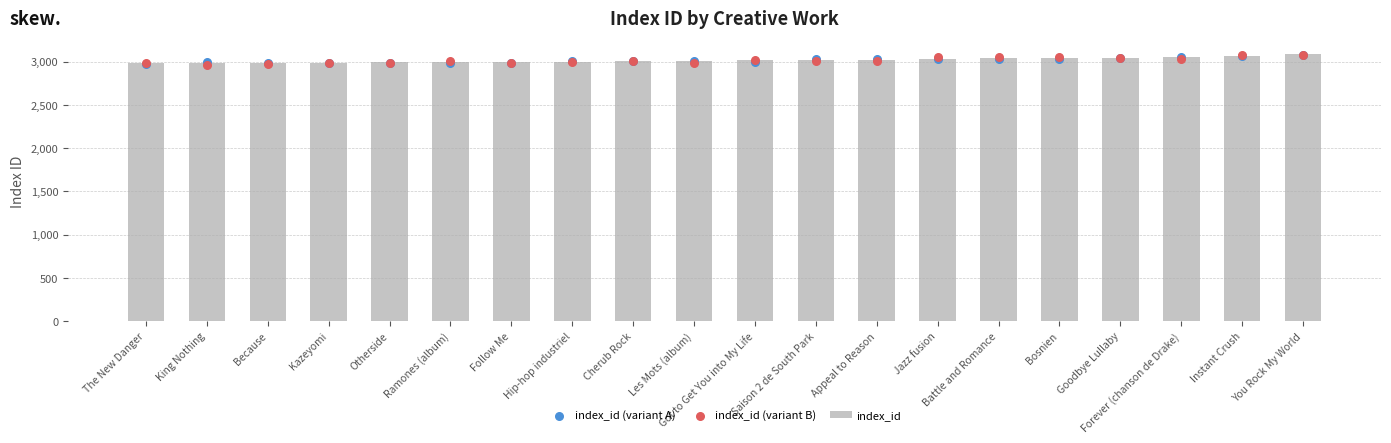

At how many categories does at least one series exceed 3017?

10